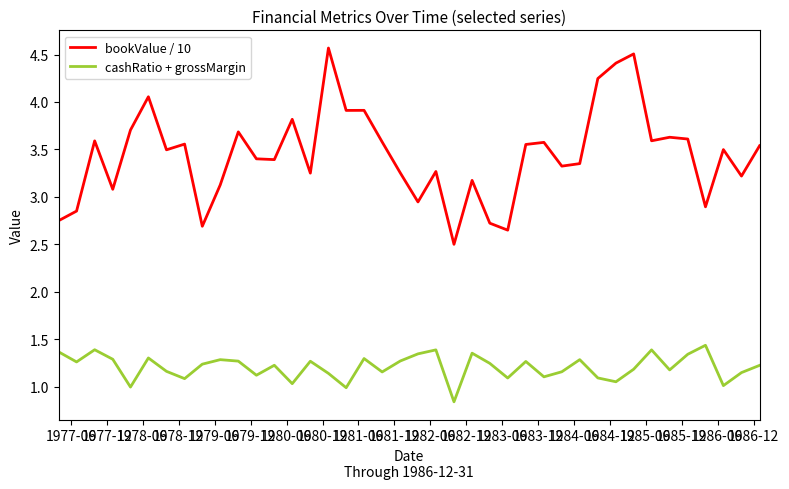

What is the difference between the maximum and minimum values in the bookValue / 10 series?

2.1